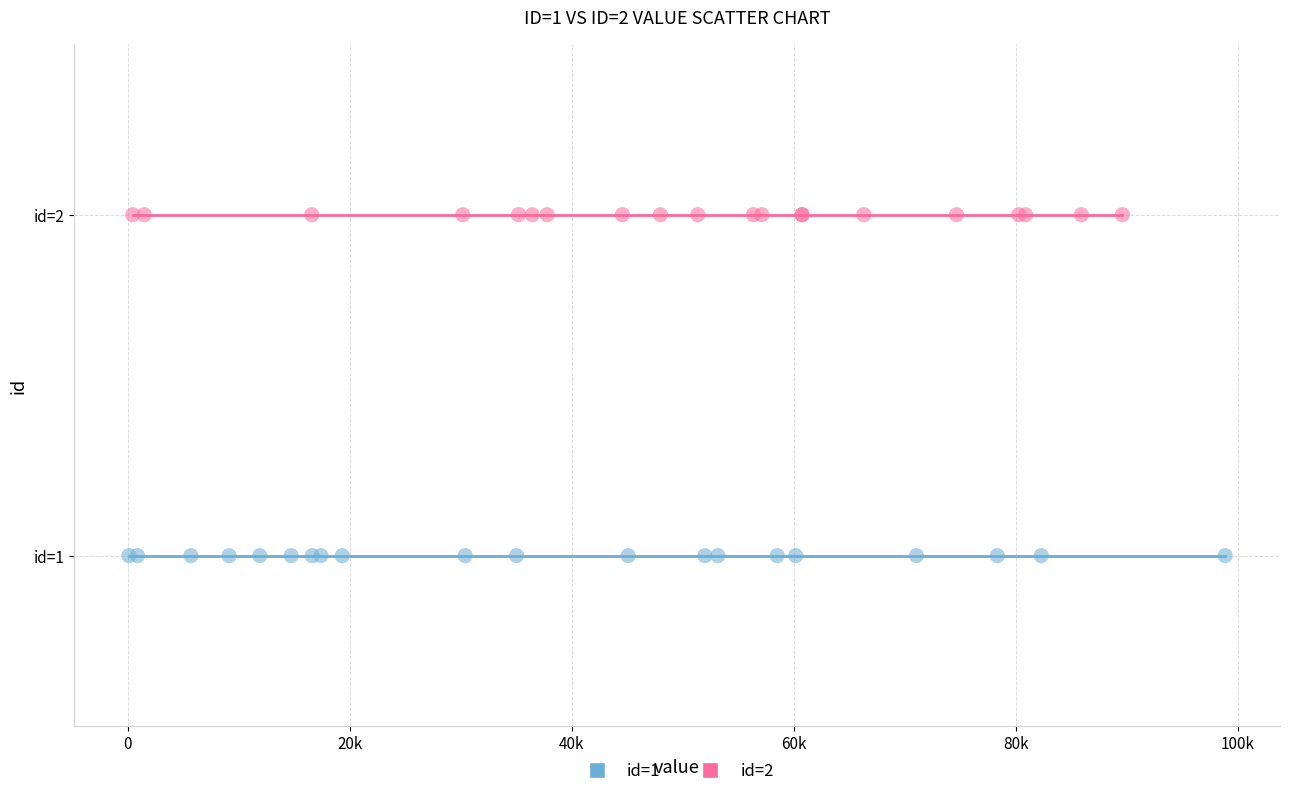

Which series reaches the minimum Y coordinate?

id=1